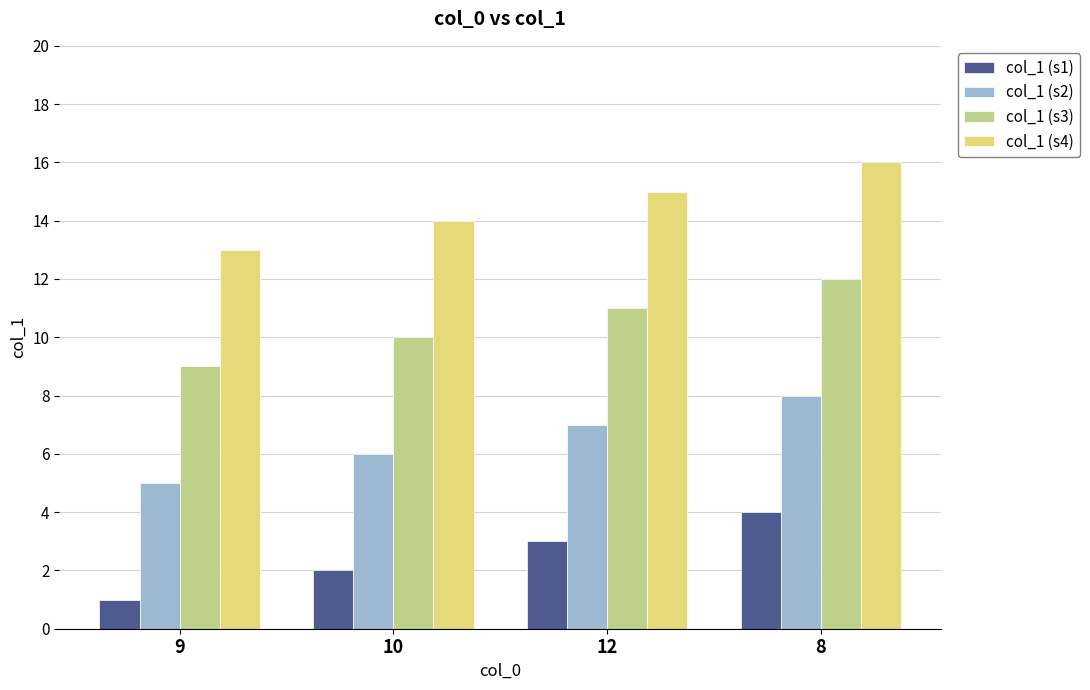

What is the highest value of the col_1 (s1) series?

4